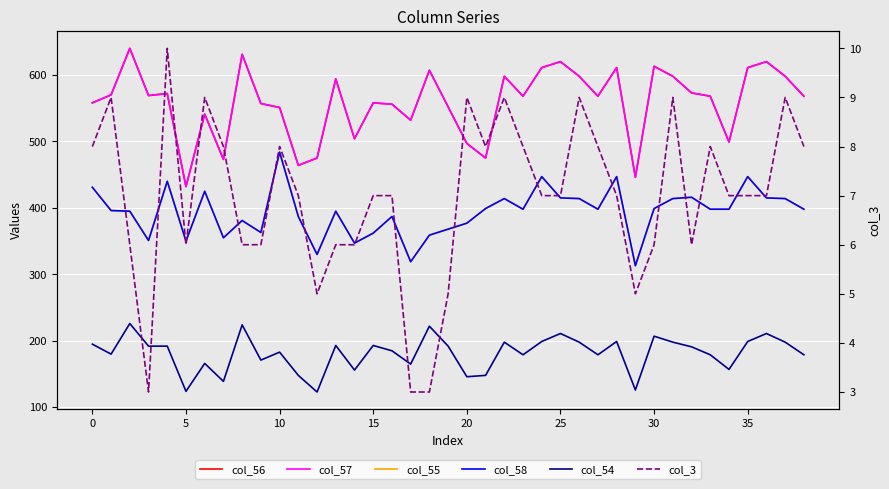

How many interior local valleys does the col_58 series have?

10